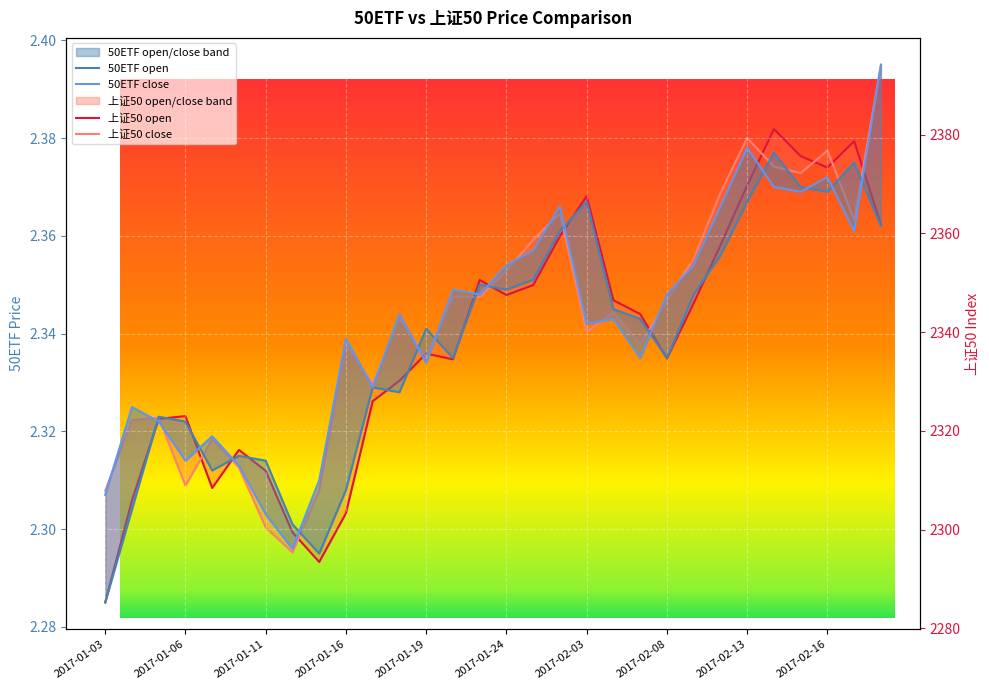

Reading left to right, extract all data points from this chart.

50ETF open: 2.3	2.3	2.3	2.3	2.3	2.3	2.3	2.3	2.3	2.3	2.3	2.3	2.3	2.3	2.4	2.3	2.4	2.4	2.4	2.3	2.3	2.3	2.3	2.4	2.4	2.4	2.4	2.4	2.4	2.4
50ETF close: 2.3	2.3	2.3	2.3	2.3	2.3	2.3	2.3	2.3	2.3	2.3	2.3	2.3	2.3	2.3	2.4	2.4	2.4	2.3	2.3	2.3	2.3	2.4	2.4	2.4	2.4	2.4	2.4	2.4	2.4
上证50 open: 2285.3	2305.9	2322.4	2323.0	2308.4	2316.2	2311.9	2299.5	2293.5	2303.3	2326.0	2330.1	2335.7	2334.5	2350.5	2347.5	2349.5	2359.4	2367.5	2346.4	2343.7	2334.7	2345.8	2357.6	2369.7	2381.1	2375.6	2373.3	2378.7	2361.8
上证50 close: 2307.9	2322.2	2322.7	2308.9	2318.3	2312.6	2300.5	2295.4	2308.1	2337.4	2329.6	2342.8	2335.0	2347.2	2347.1	2352.4	2358.7	2364.0	2340.0	2344.0	2337.5	2346.4	2354.9	2368.2	2379.3	2373.5	2372.2	2376.8	2362.7	2394.1